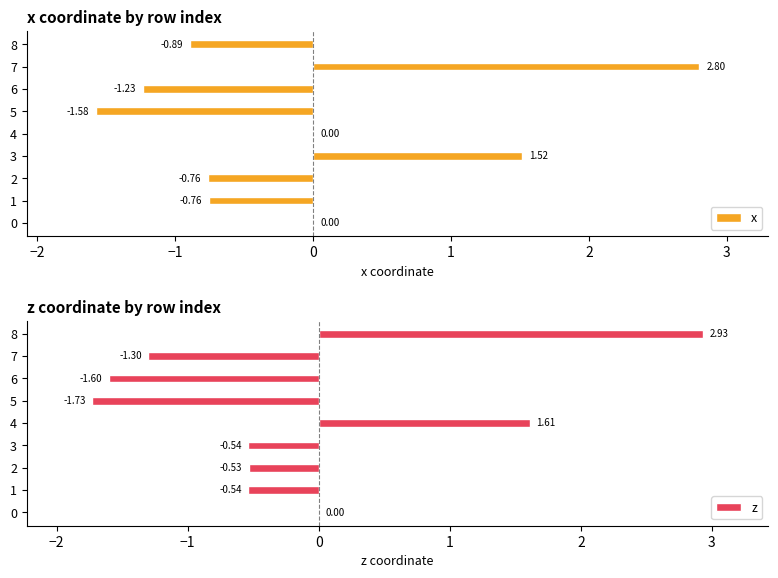

What is the value of the x bar at the 7th from the left?

-1.2